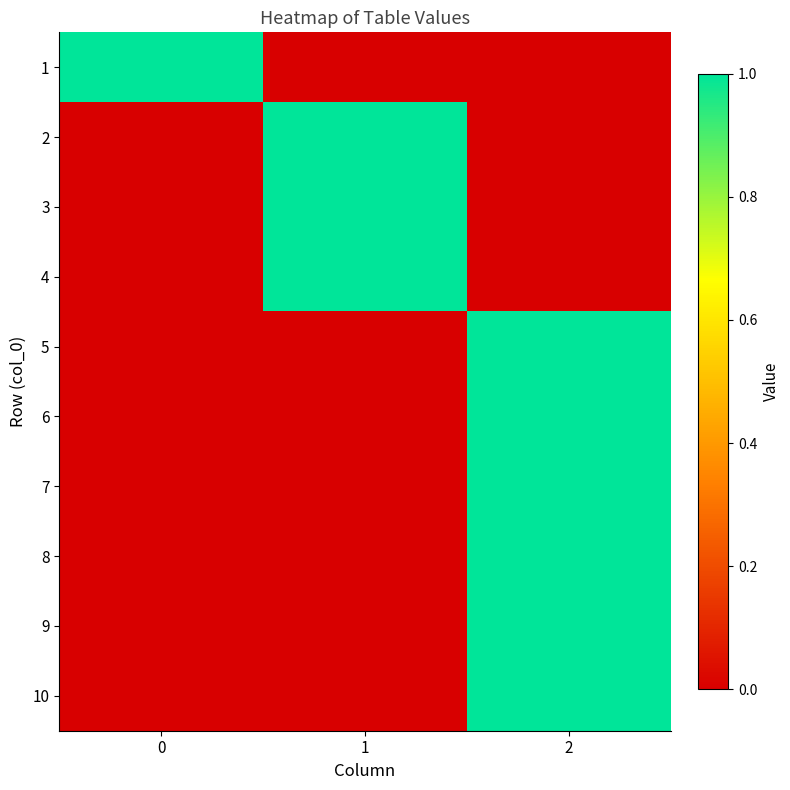

What is the spread (max minus min) of values at 1?

1